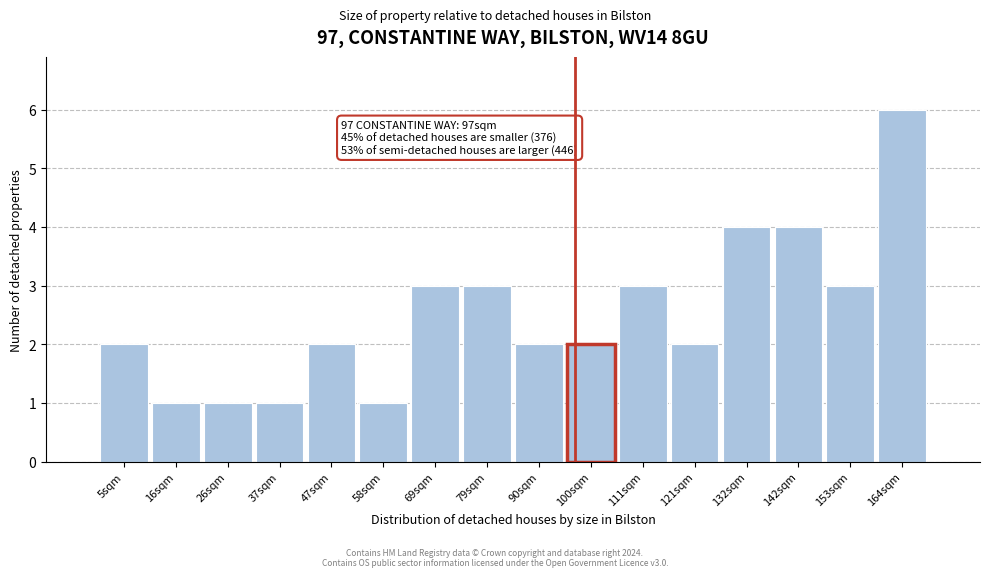

Over which range of the x-axis is the bar tallest?

158 to 168